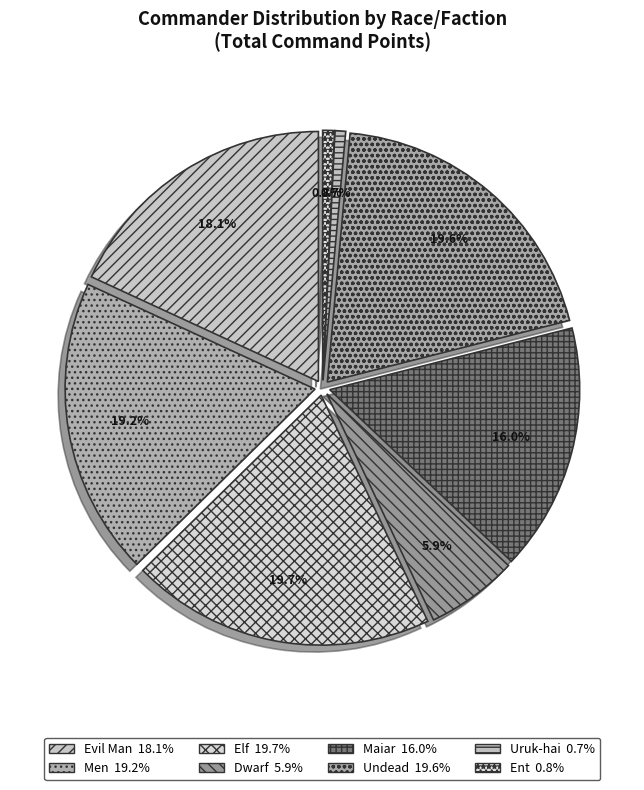

Between Uruk-hai and Dwarf, which is larger?

Dwarf